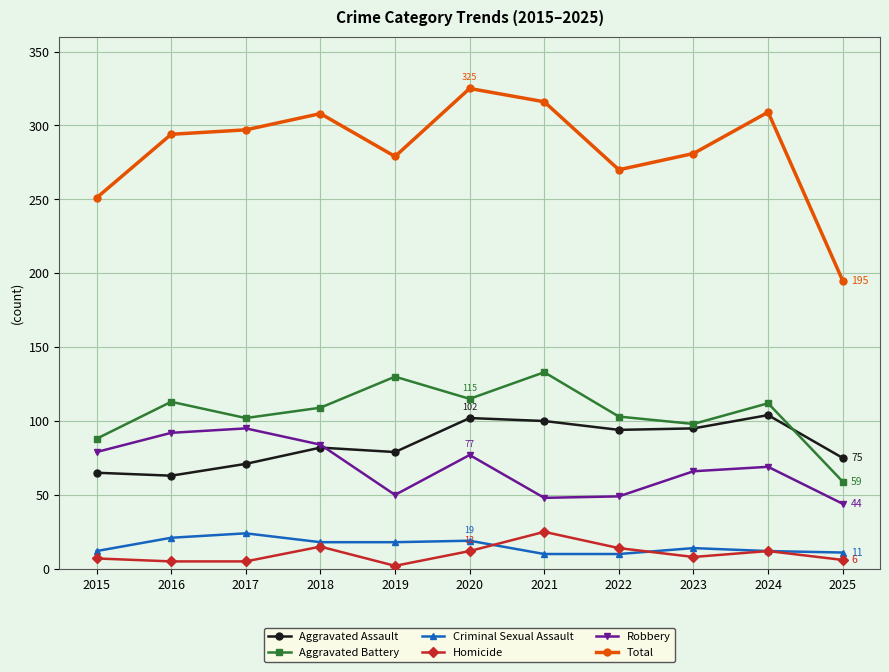

True or false: Homicide and Aggravated Assault cross at least once.

False